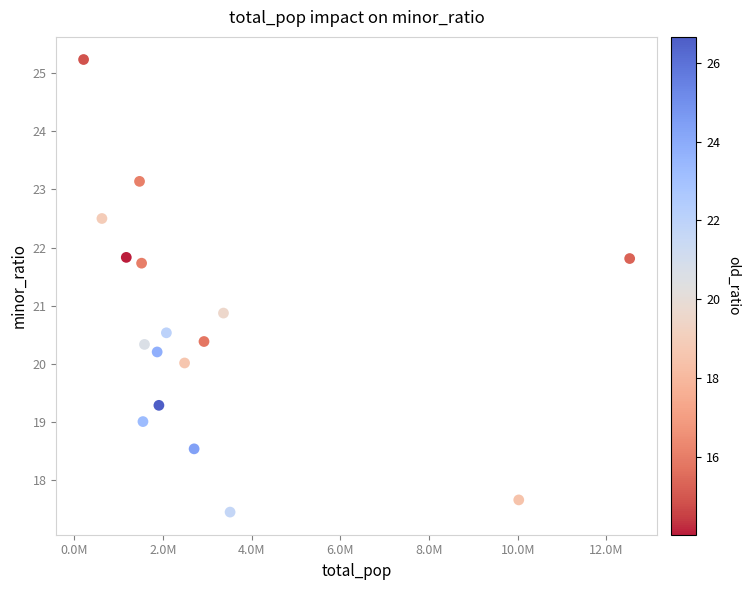

What is the range of X values (max minus min)?

12311722.0